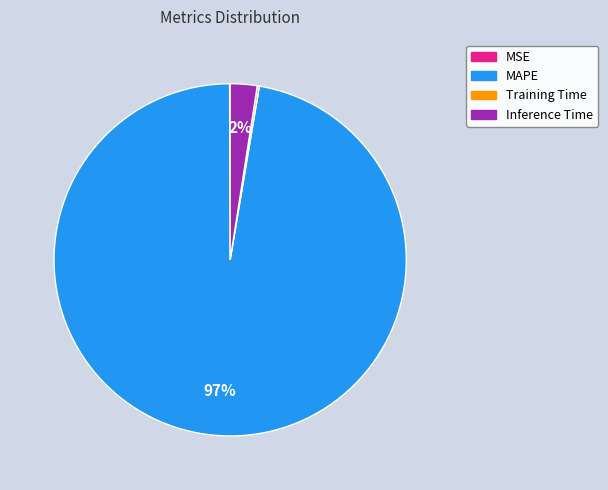

To the nearest percent, what is the average slice percentage?

25%